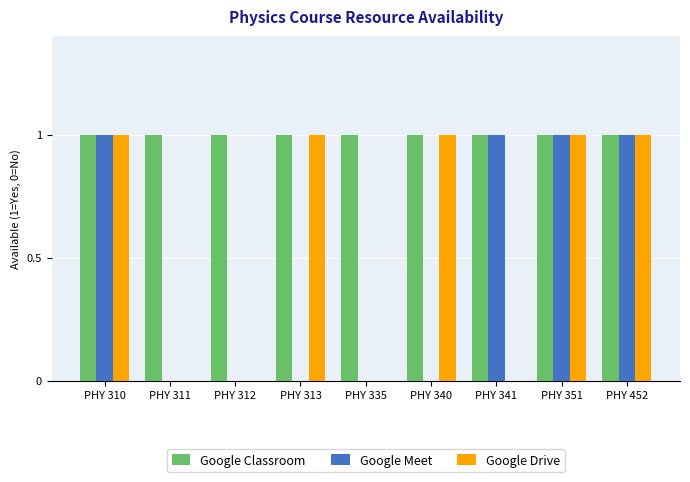

What is the sum of all Google Classroom values?

9